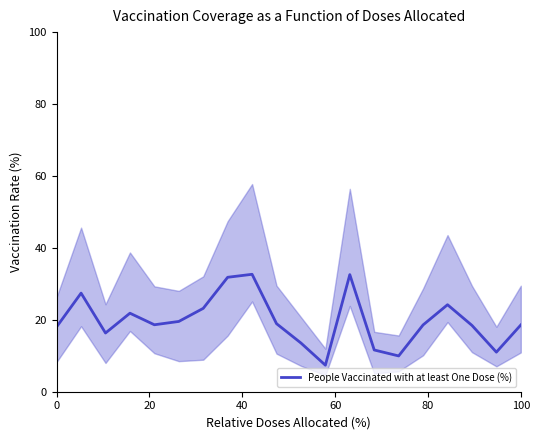

Is this an area chart (filled region under the line)?

No